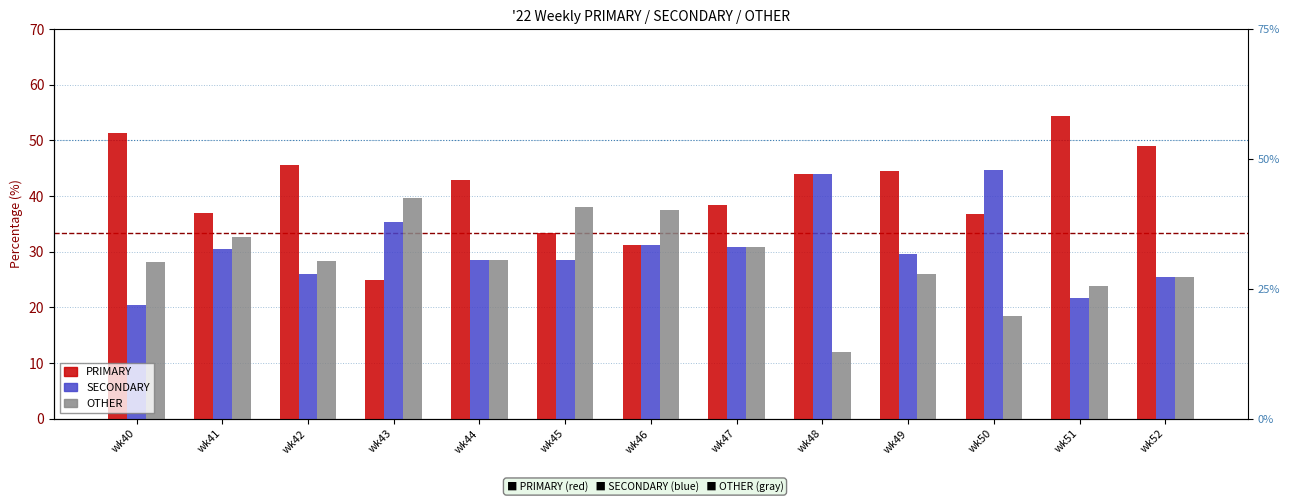

Read the PRIMARY value at wk52.

48.9